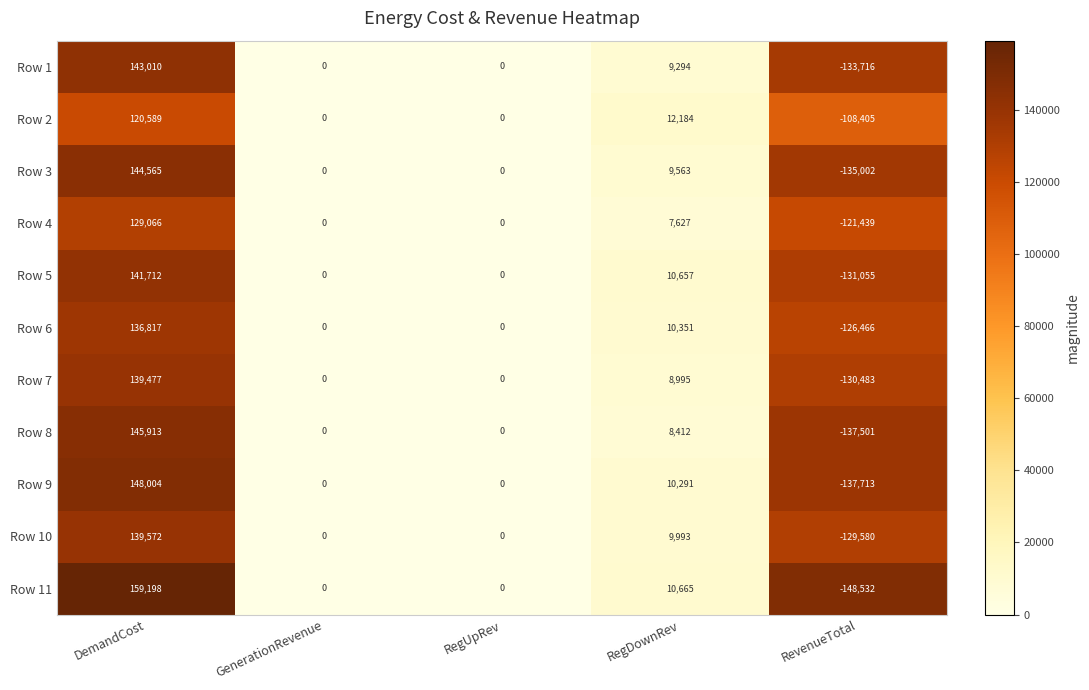

What is the difference between the Row 9 values at RevenueTotal and DemandCost?

285717